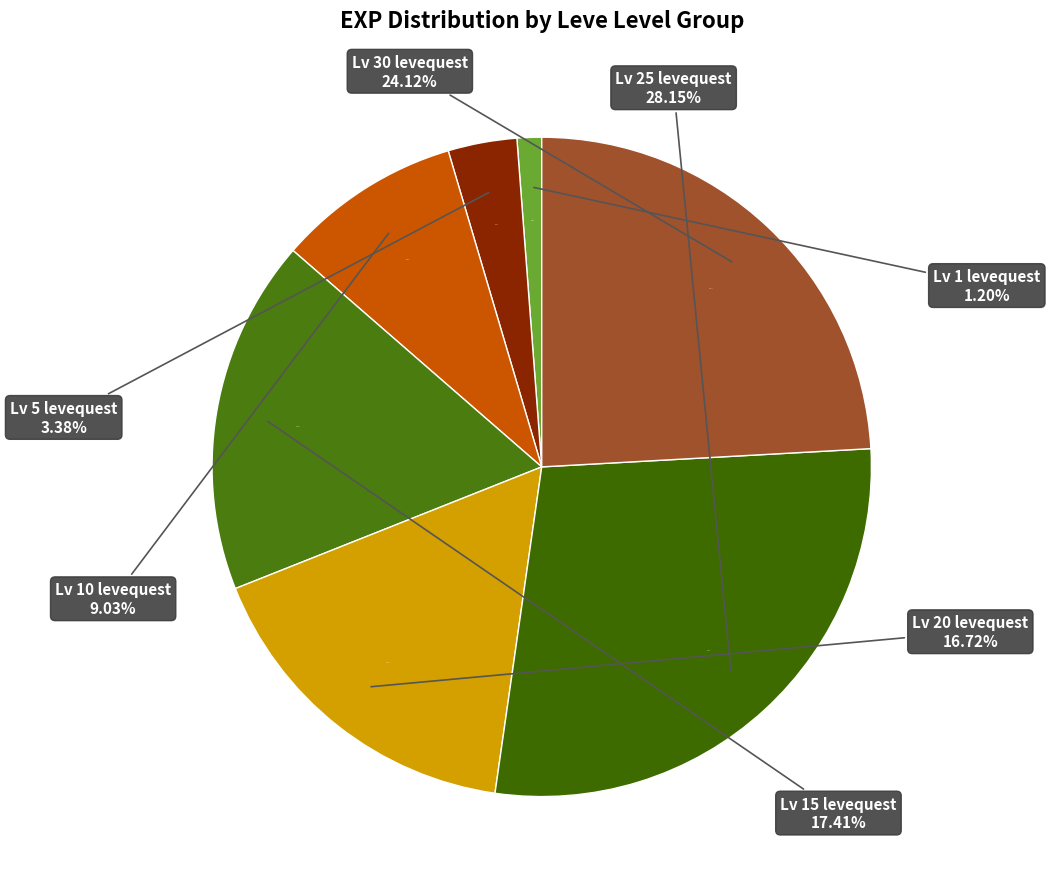

Does 3 represent more than half of the total?

No